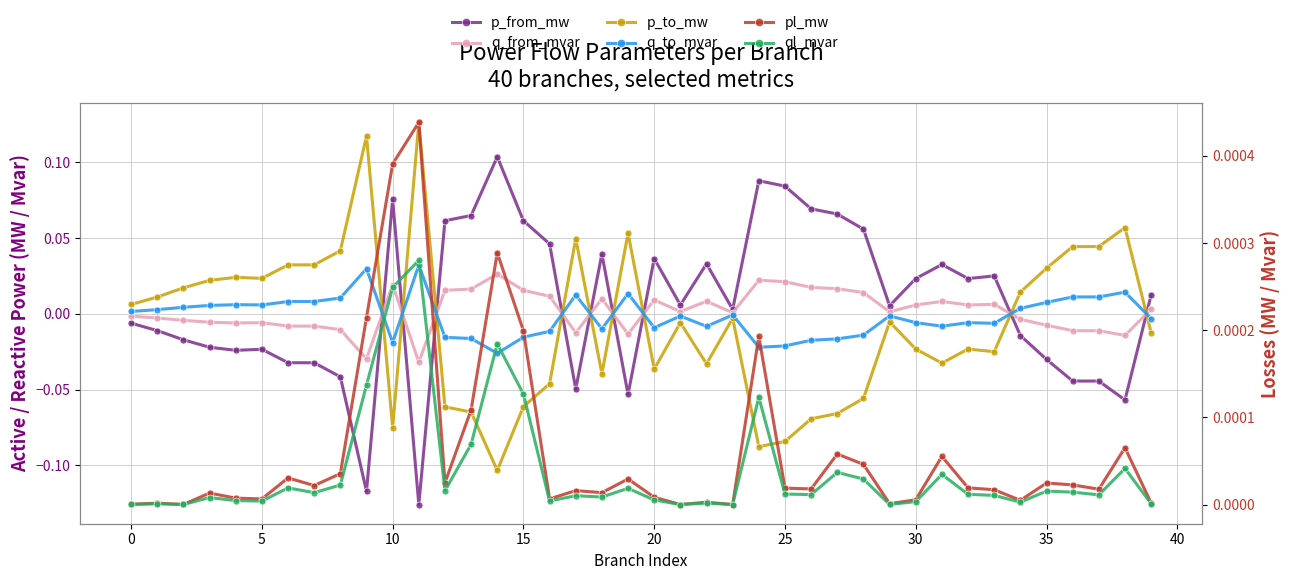

Is it true that p_to_mw equals 0.0 at 35?

True